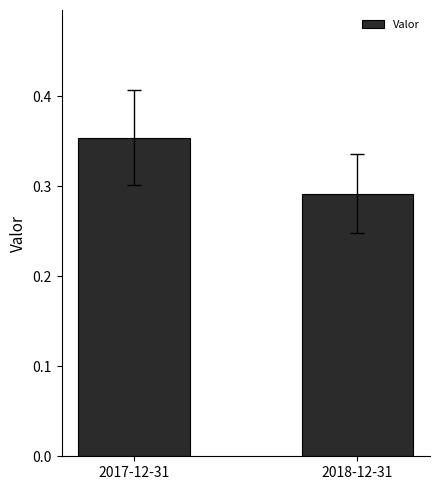

Which label corresponds to the smallest value in the chart?

2018-12-31